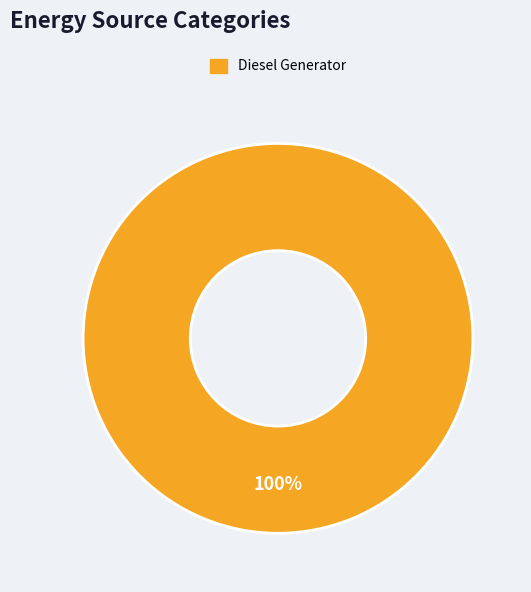

True or false: Diesel Generator accounts for 100% of the total.

True